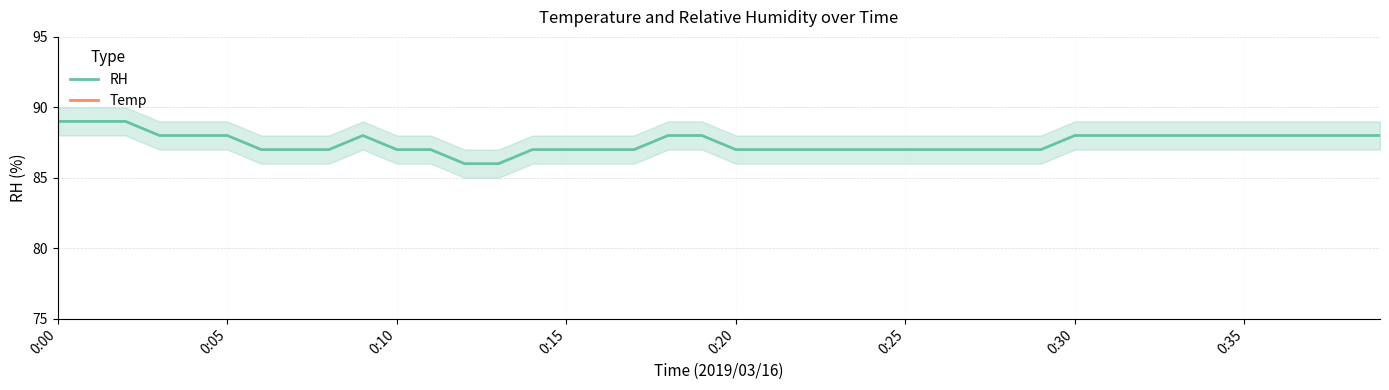

What is the spread (max minus min) of values at 38?

18.8